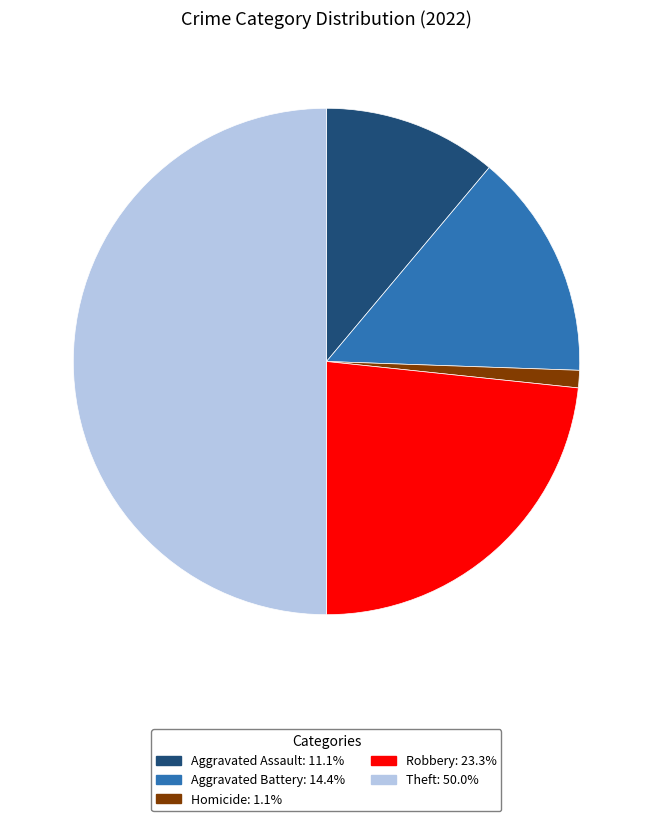

How many segments does this pie chart have?

5